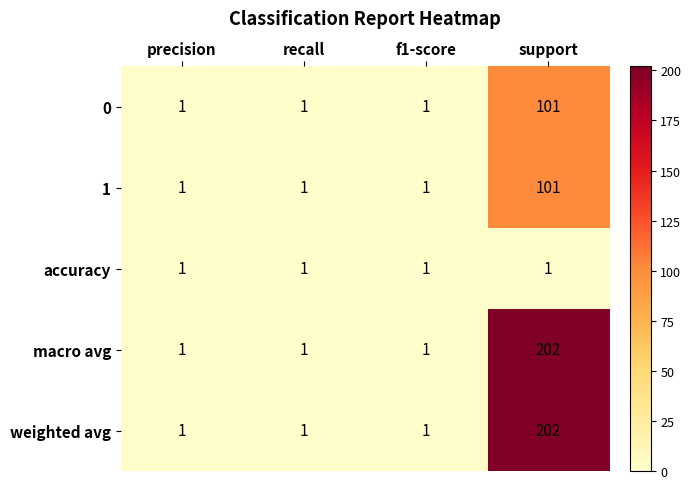

At which category is the sum across all series the highest?

support